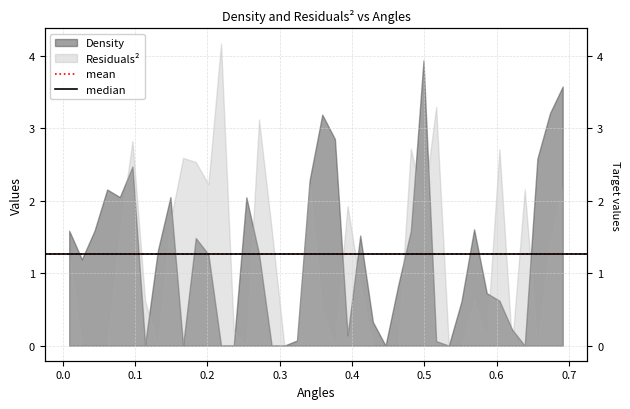

What is the value of the mean point at the 2nd from the left?

1.3